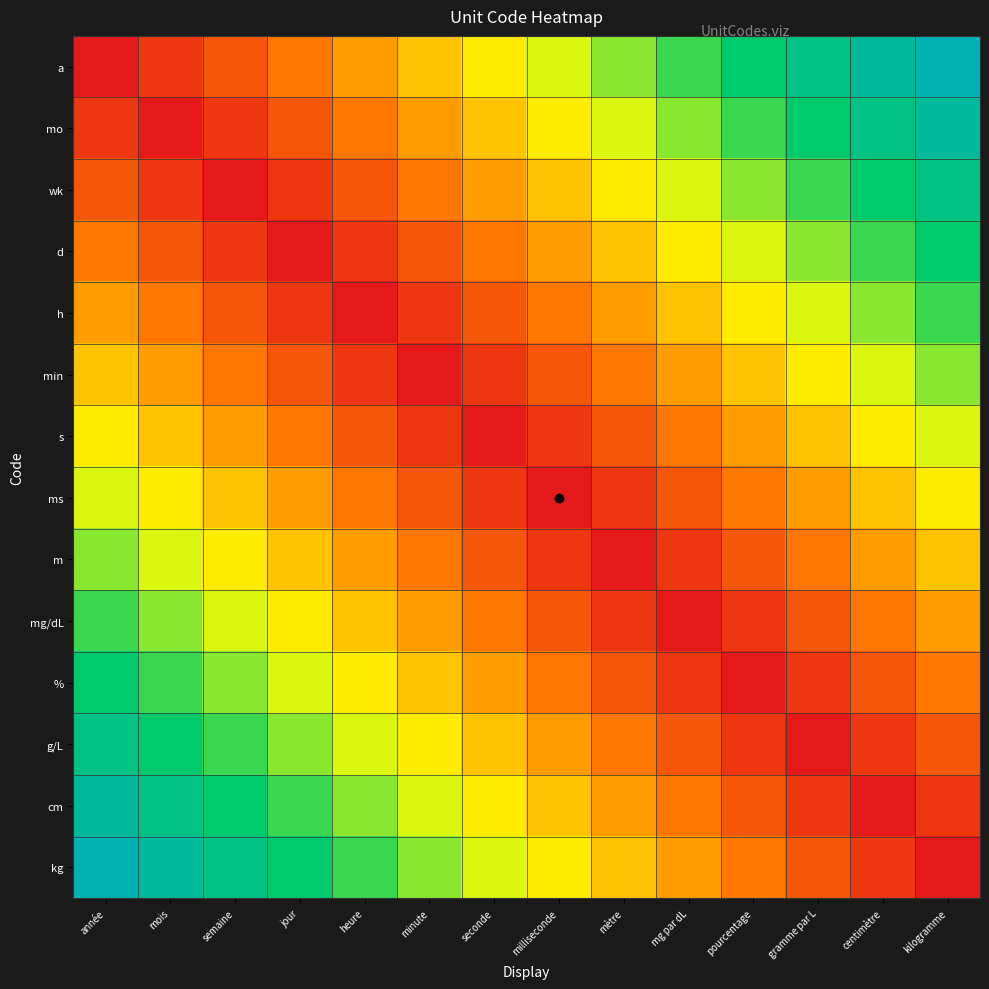

At which category is the sum across all series the highest?

année